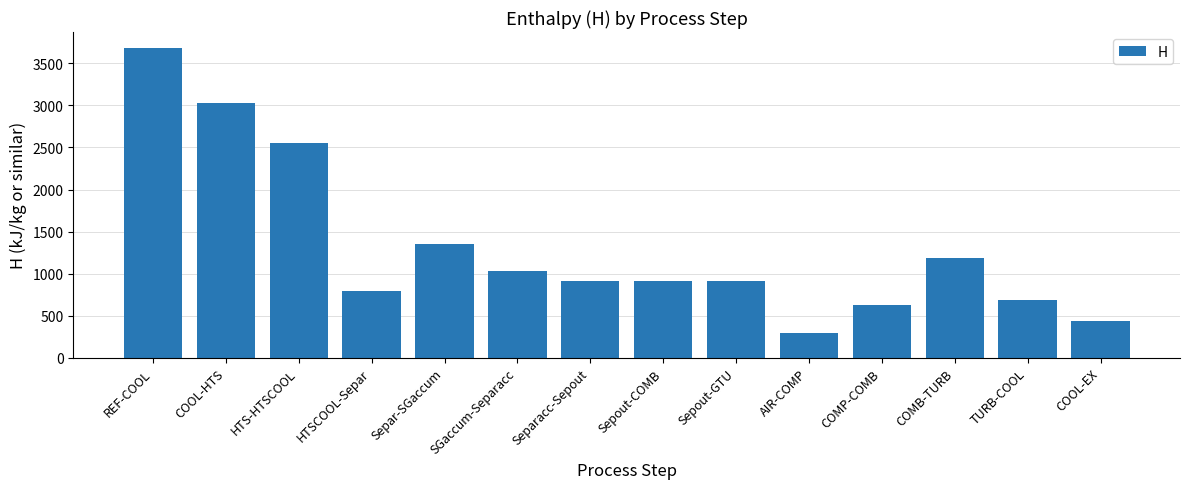

True or false: the data shows 191.2 at COOL-EX.

False